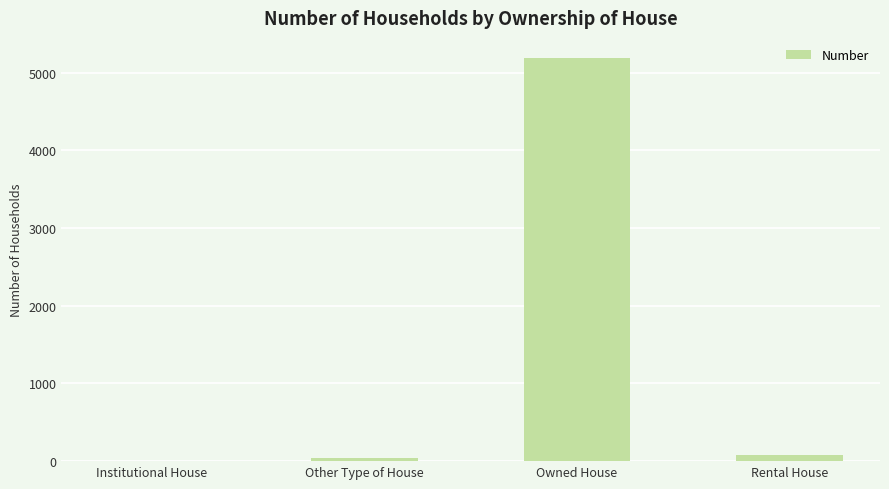

The chart shows a value of 5187 at Owned House. True or false?

True